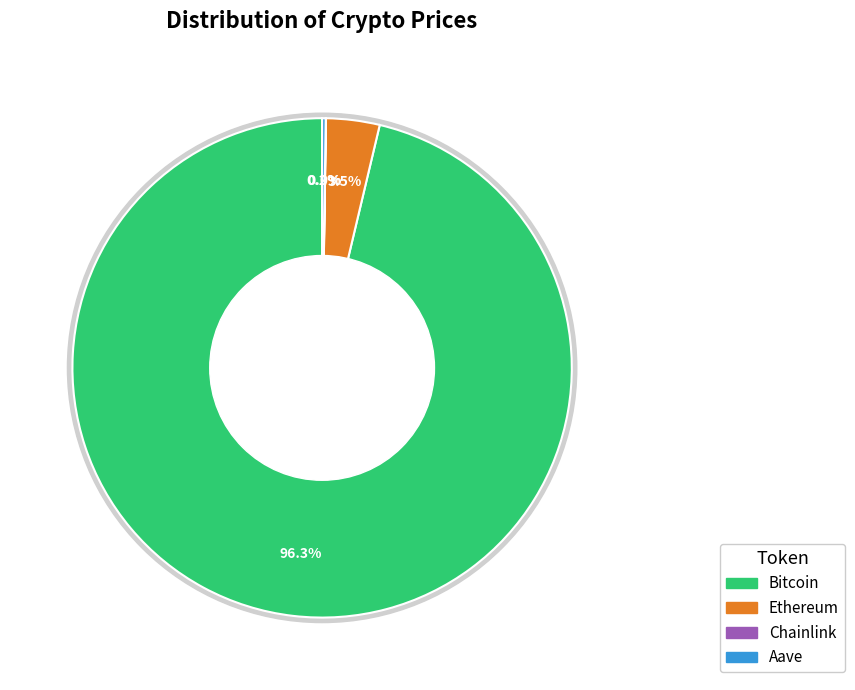

How many slices are in this pie chart?

4